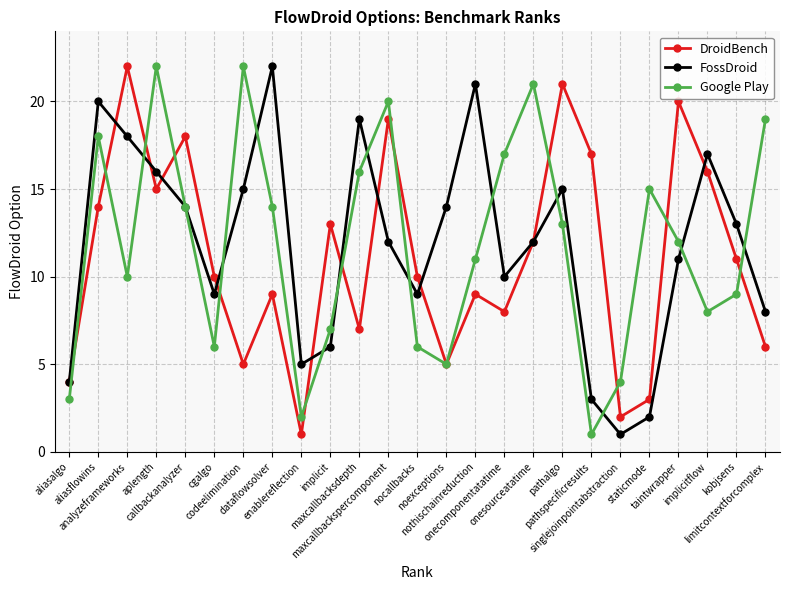

Reading right to left, transcribe all the data shown in this chart.

DroidBench: 6	11	16	20	3	2	17	21	12	8	9	5	10	19	7	13	1	9	5	10	18	15	22	14	4
FossDroid: 8	13	17	11	2	1	3	15	12	10	21	14	9	12	19	6	5	22	15	9	14	16	18	20	4
Google Play: 19	9	8	12	15	4	1	13	21	17	11	5	6	20	16	7	2	14	22	6	14	22	10	18	3